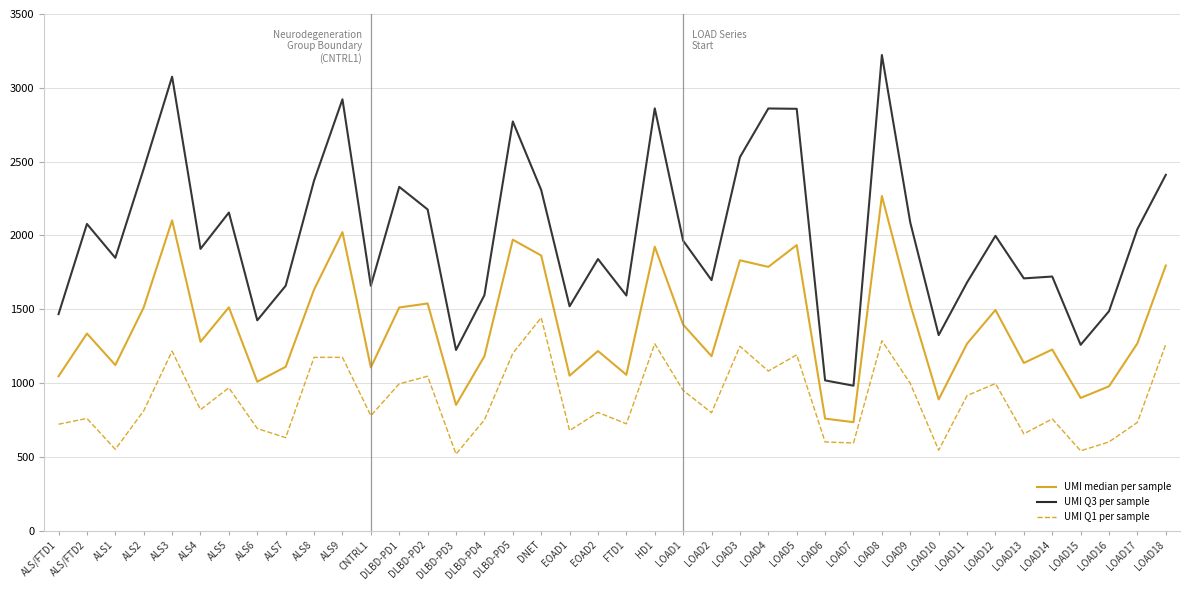

At which category is the sum across all series the highest?

LOAD8